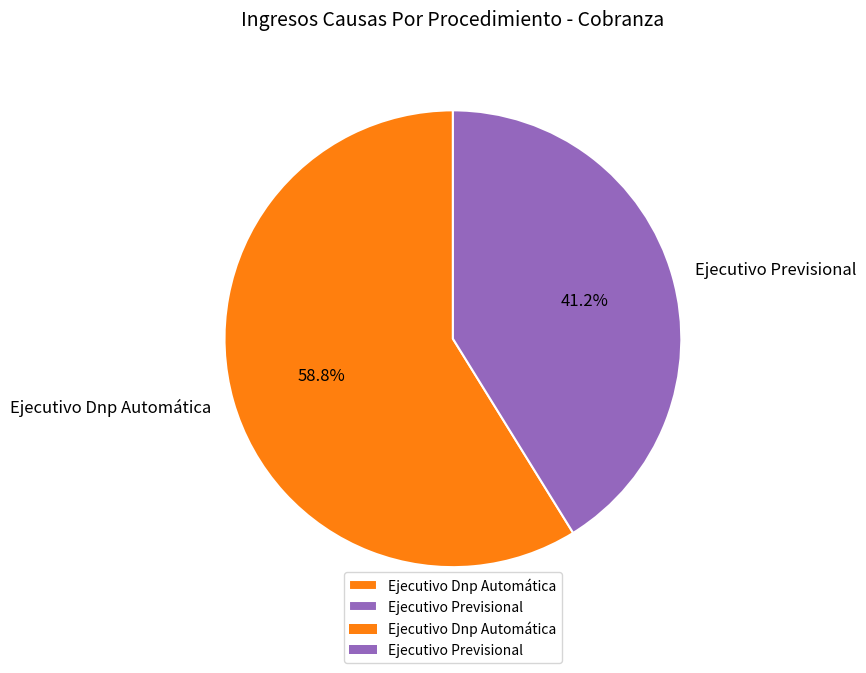

What percentage is NOT represented by Ejecutivo Dnp Automática?

41.2%